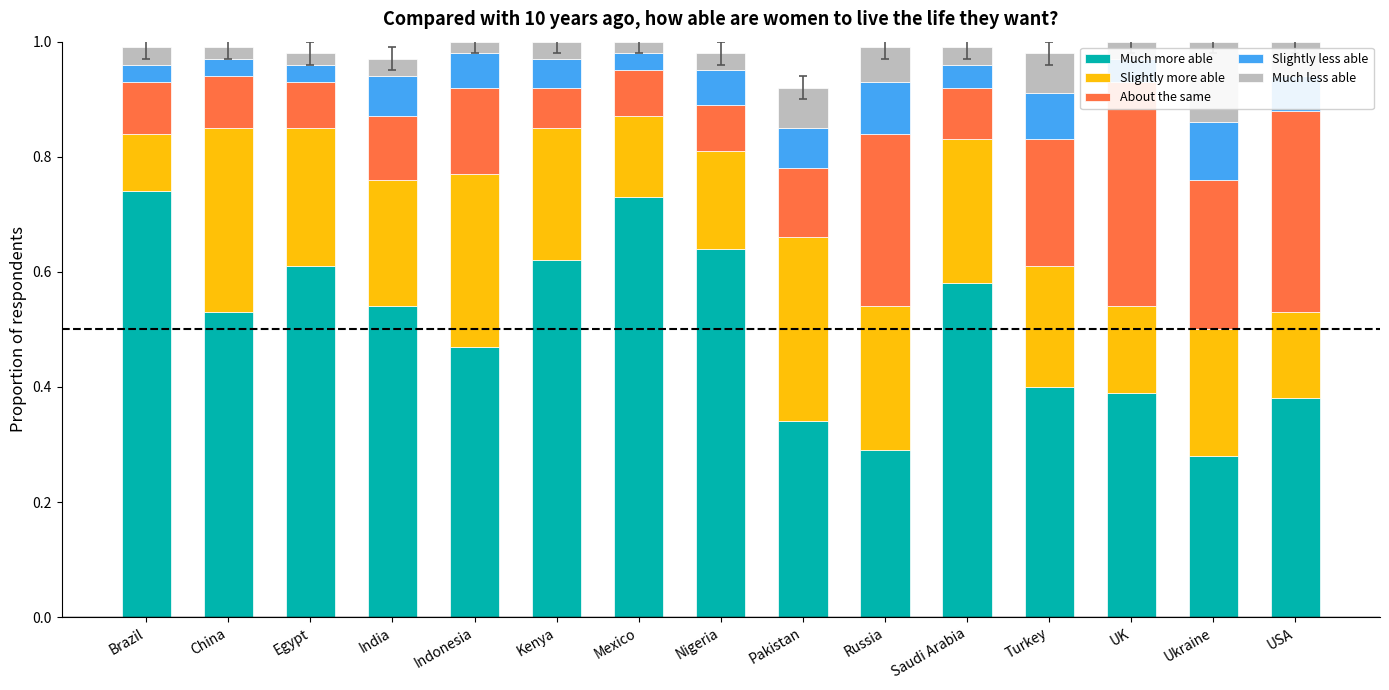

What is the total value across all series at Saudi Arabia?

1.0